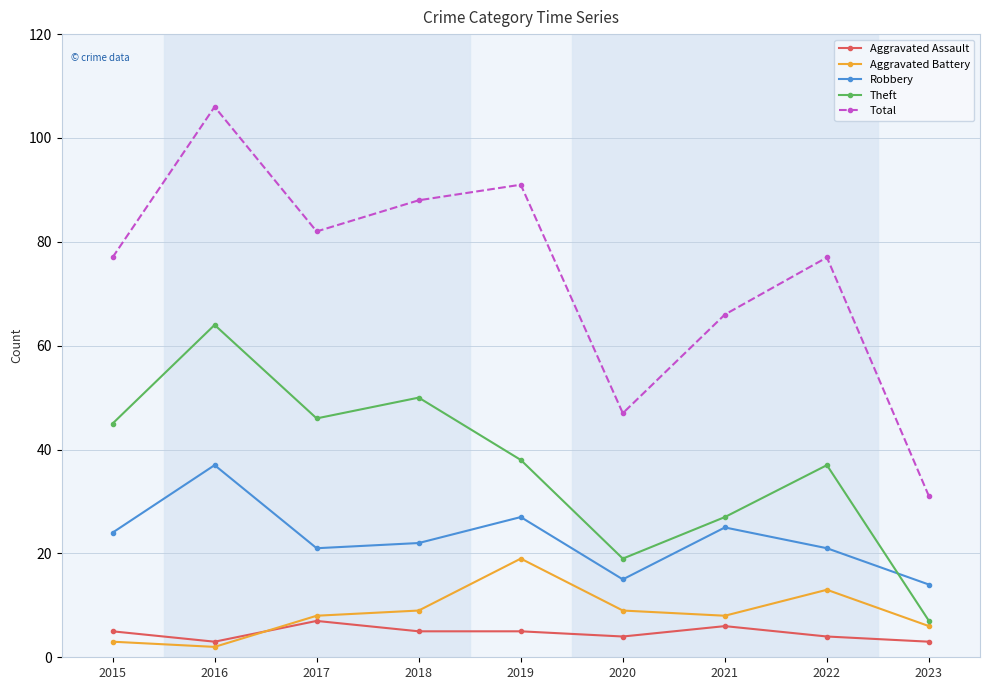

What is the value of the Total point at the 8th from the left?

77